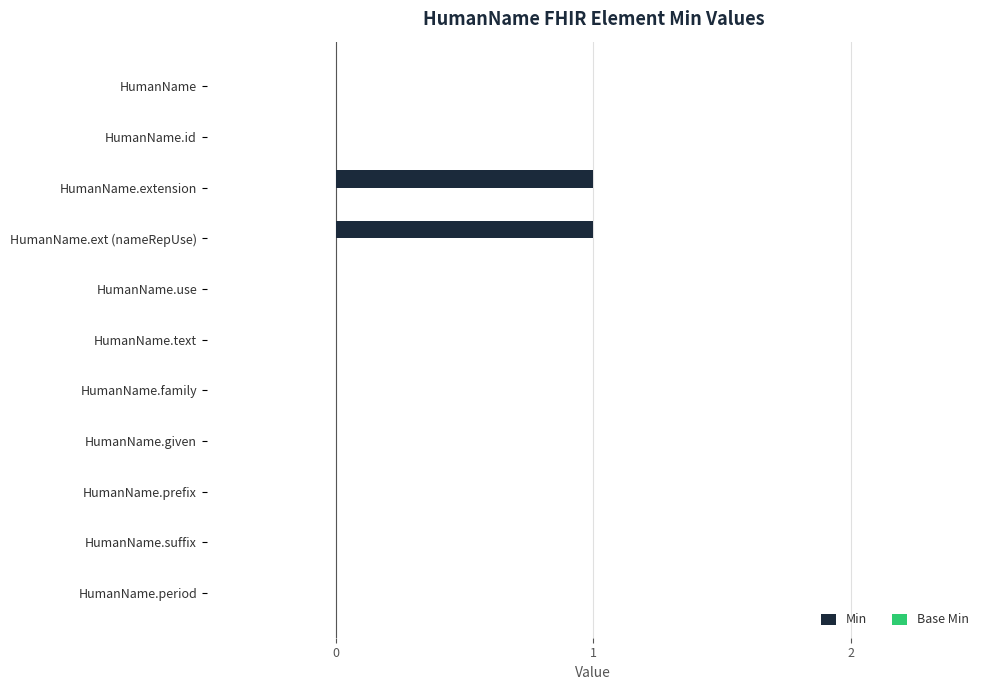

The chart shows a value of 1 at HumanName.ext (nameRepUse). True or false?

True